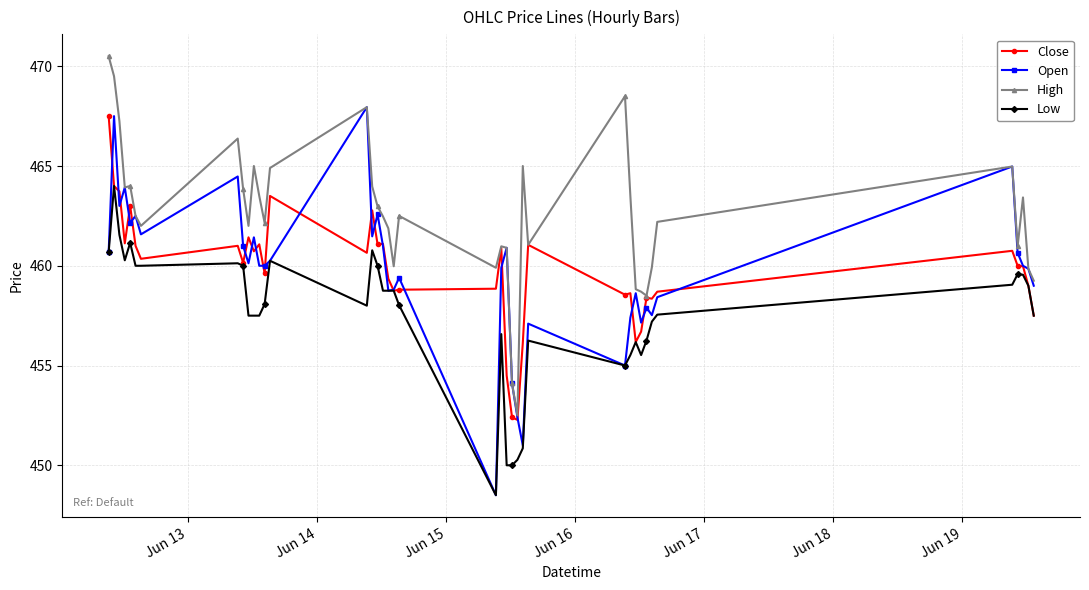

Which series has the largest total across all categories?

High